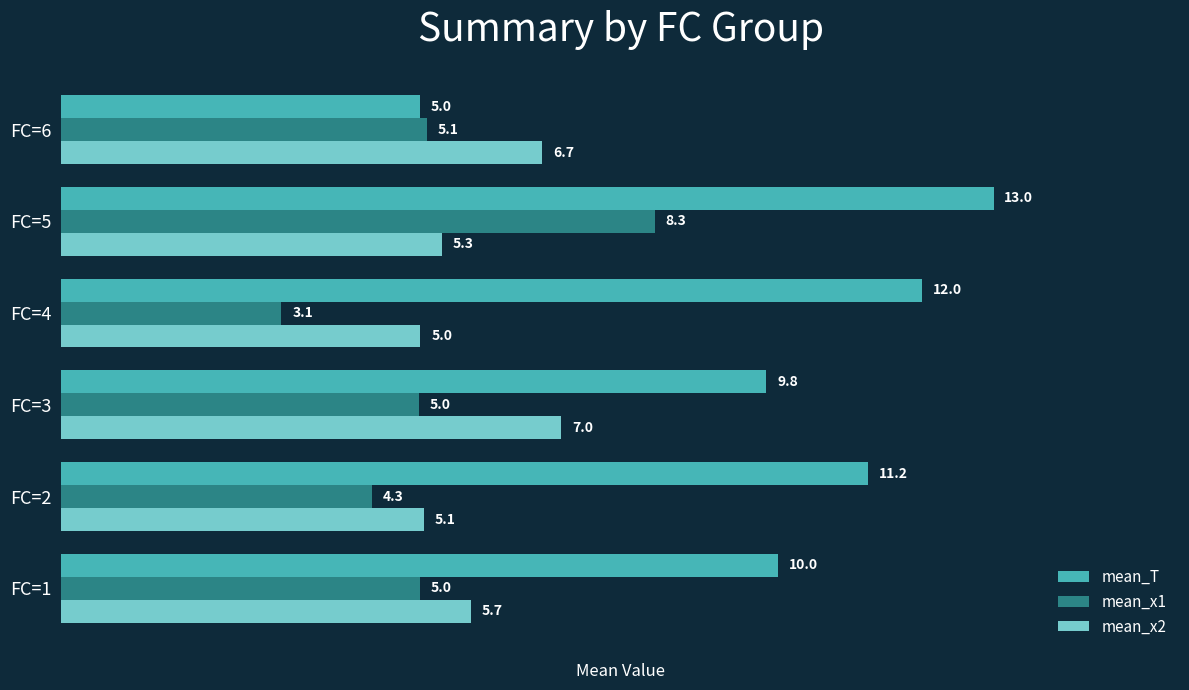

Which series has the largest range (max minus min)?

mean_T